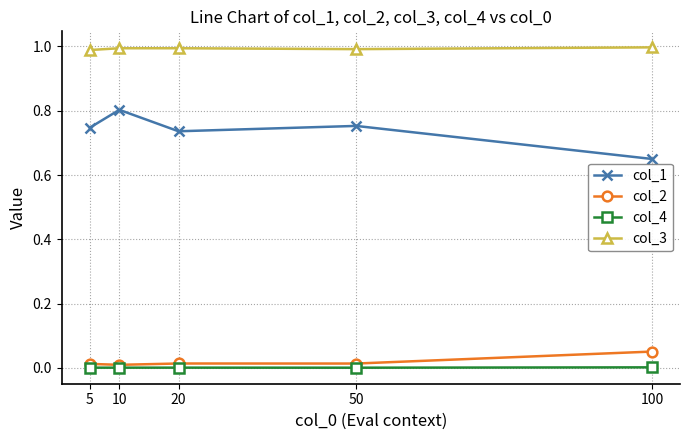

Which series has the largest range (max minus min)?

col_1